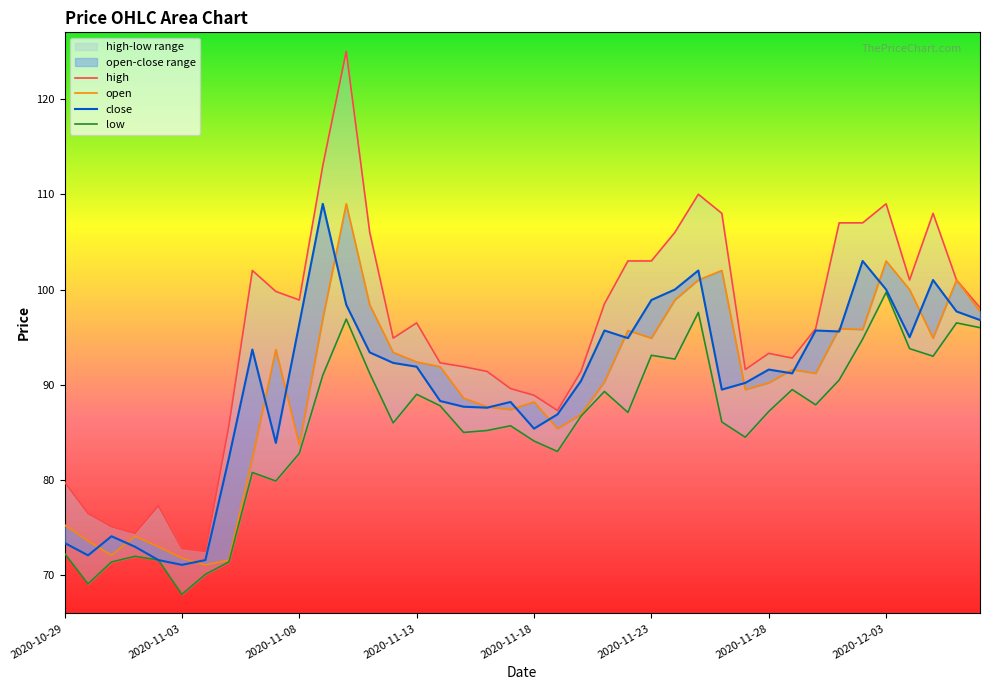

The low series shows 93.1 at 2020-11-23. True or false?

True